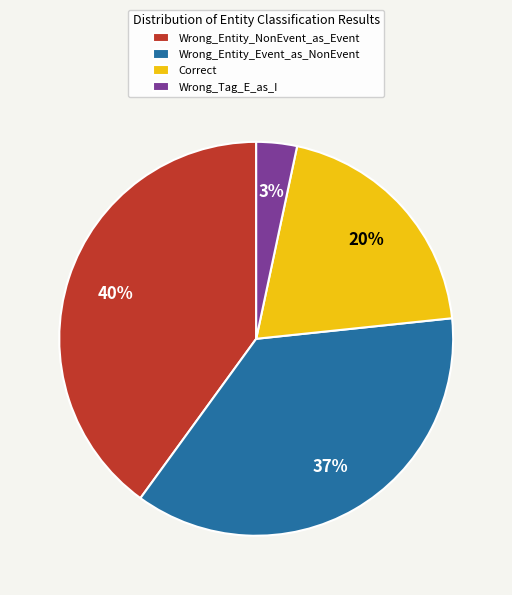

To the nearest percent, what is the combined percentage of Wrong_Entity_Event_as_NonEvent and Wrong_Tag_E_as_I?

40%